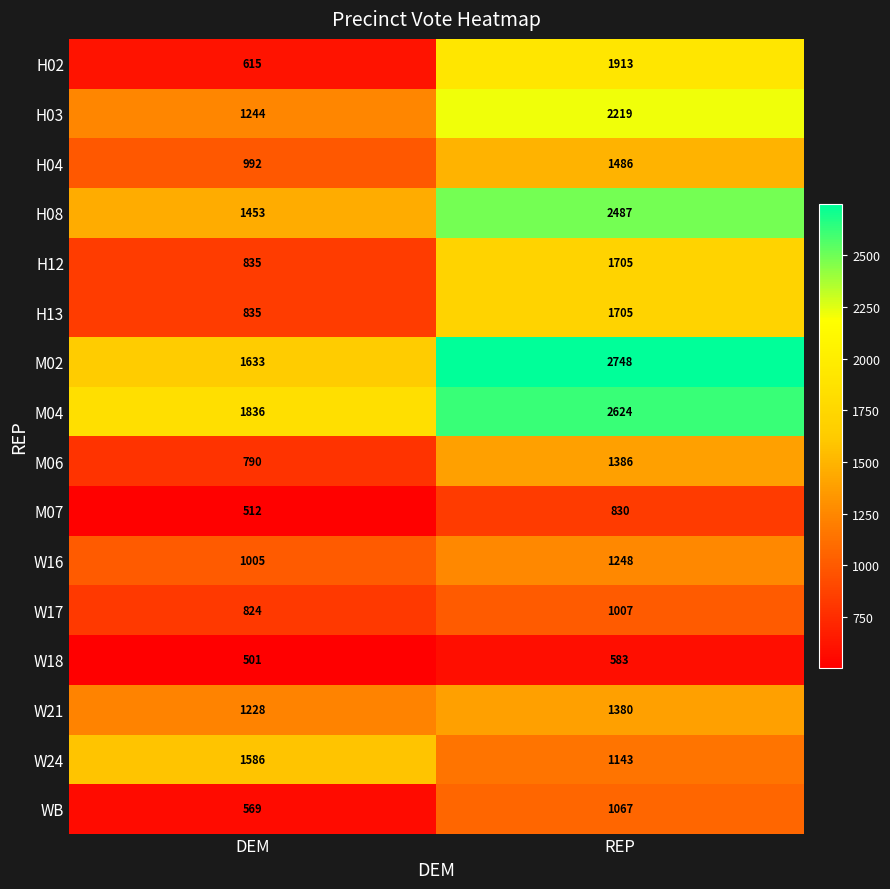

The H03 series shows 1244 at DEM. True or false?

True